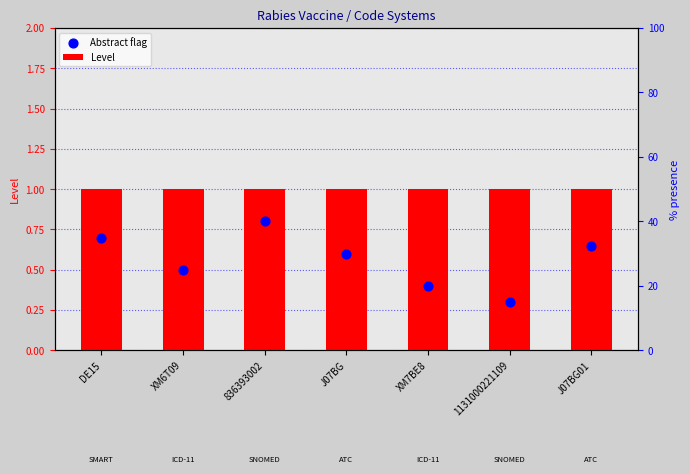

Which series has the largest Y range (max minus min)?

Abstract flag